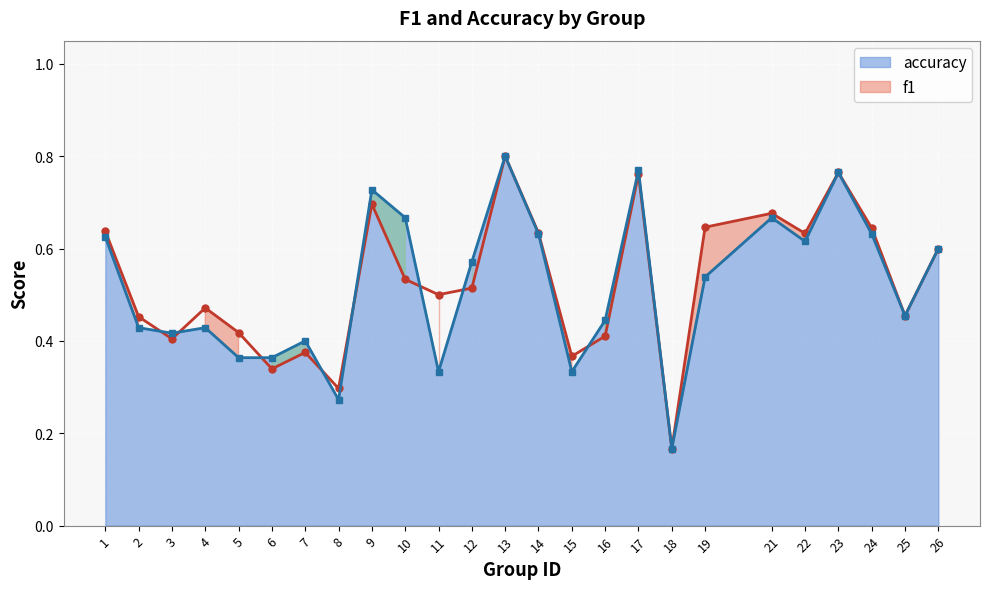

Which series changed the most between 1 and 7?

f1